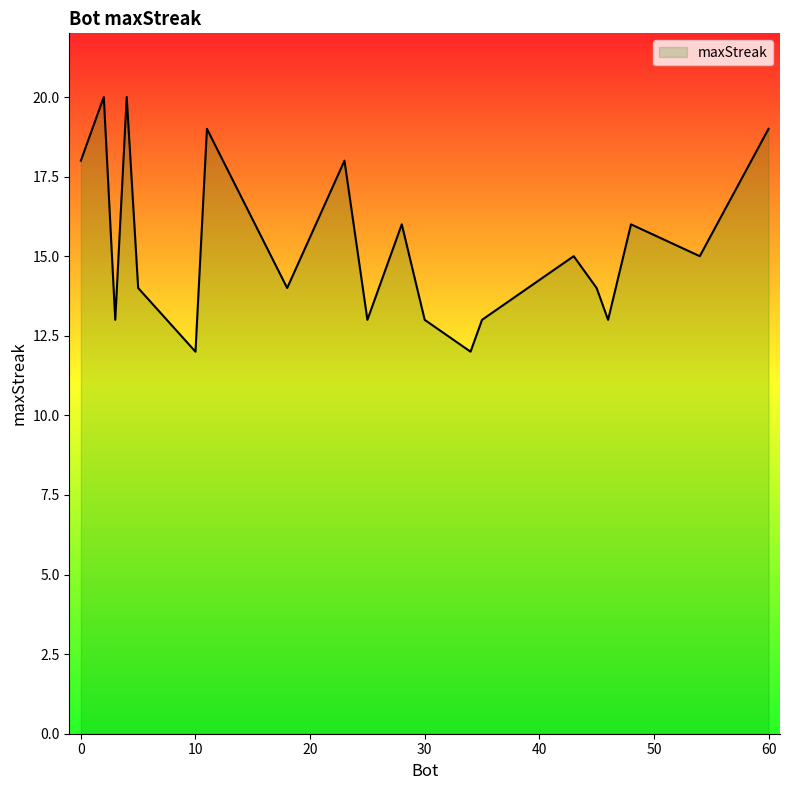

What is the difference between the maximum and minimum values?

8